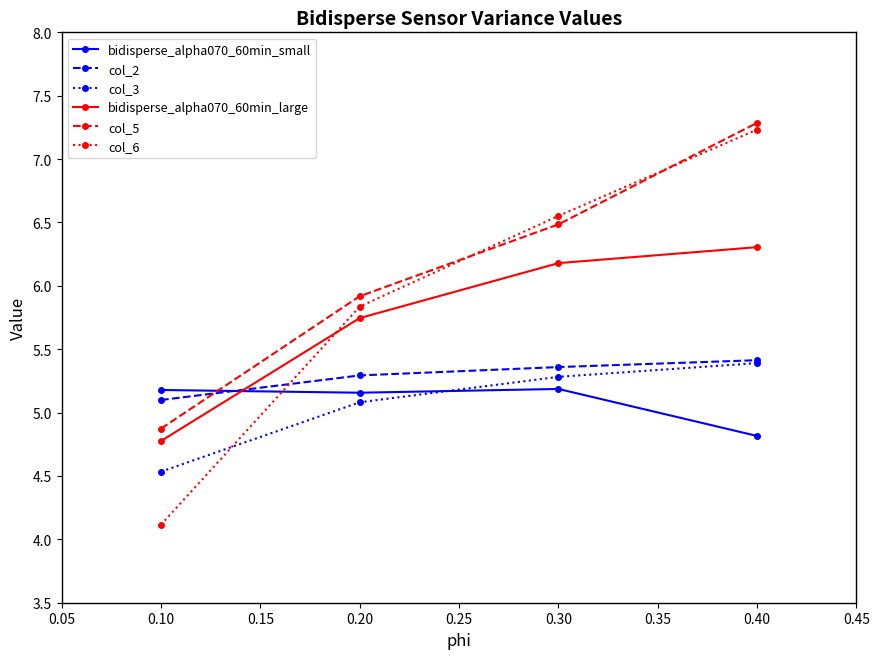

Does the chart display data point markers on the line(s)?

Yes